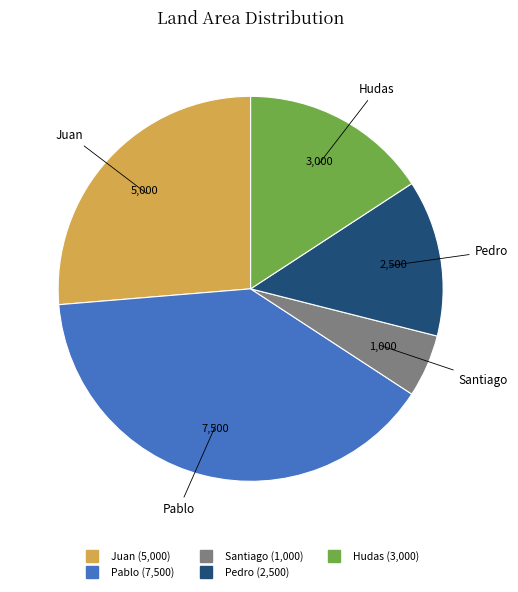

Does Santiago account for over 50% of the chart?

No